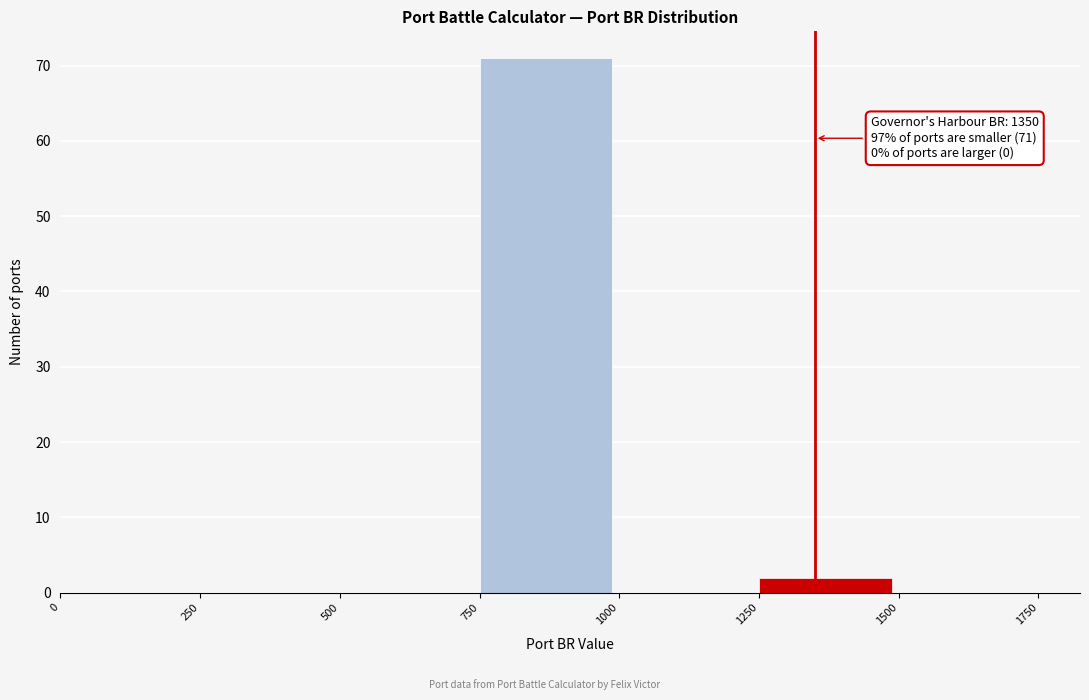

Over which range of the x-axis is the bar tallest?

750 to 1000